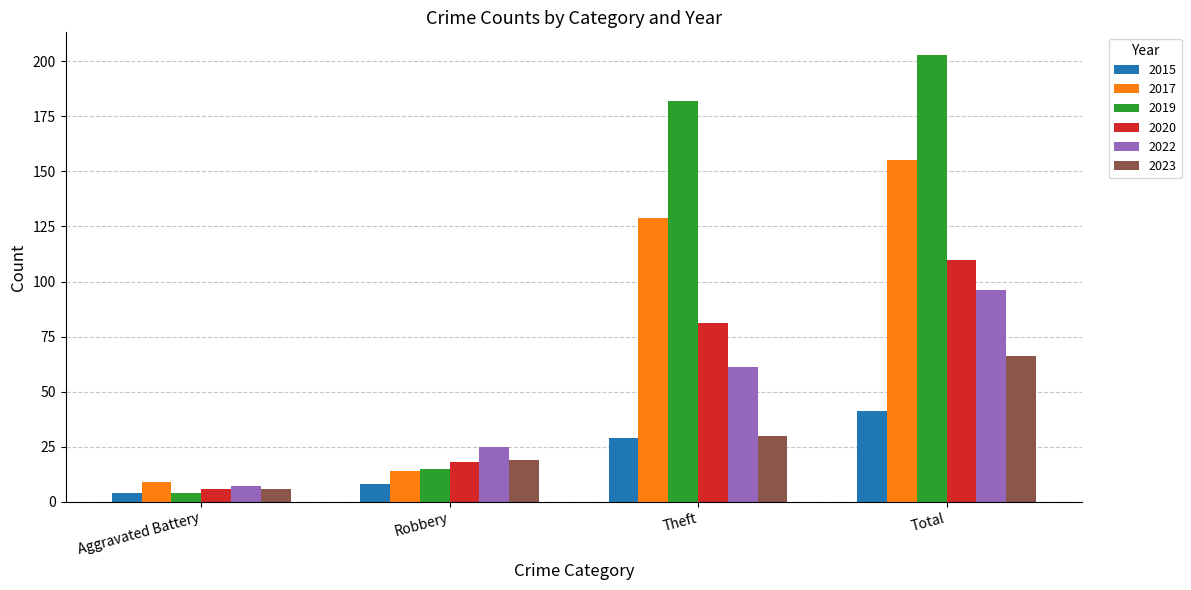

Rank the categories by 2022 value from highest to lowest.

Total, Theft, Robbery, Aggravated Battery